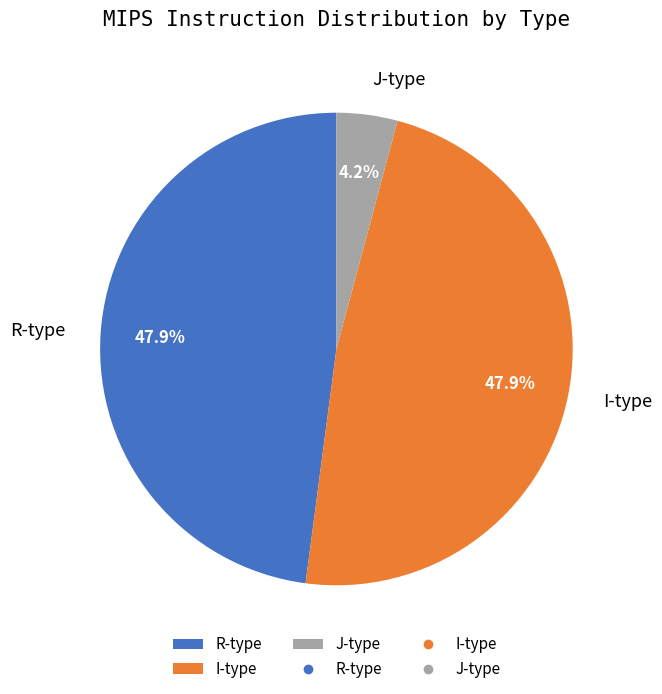

How many segments does this pie chart have?

3